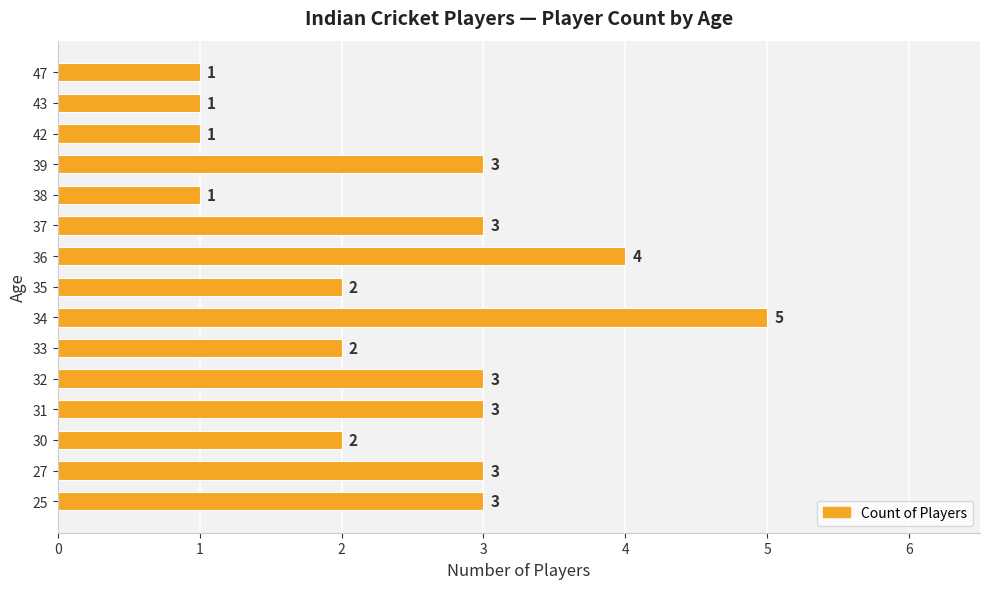

Count the values in the range 1 to 3.

13